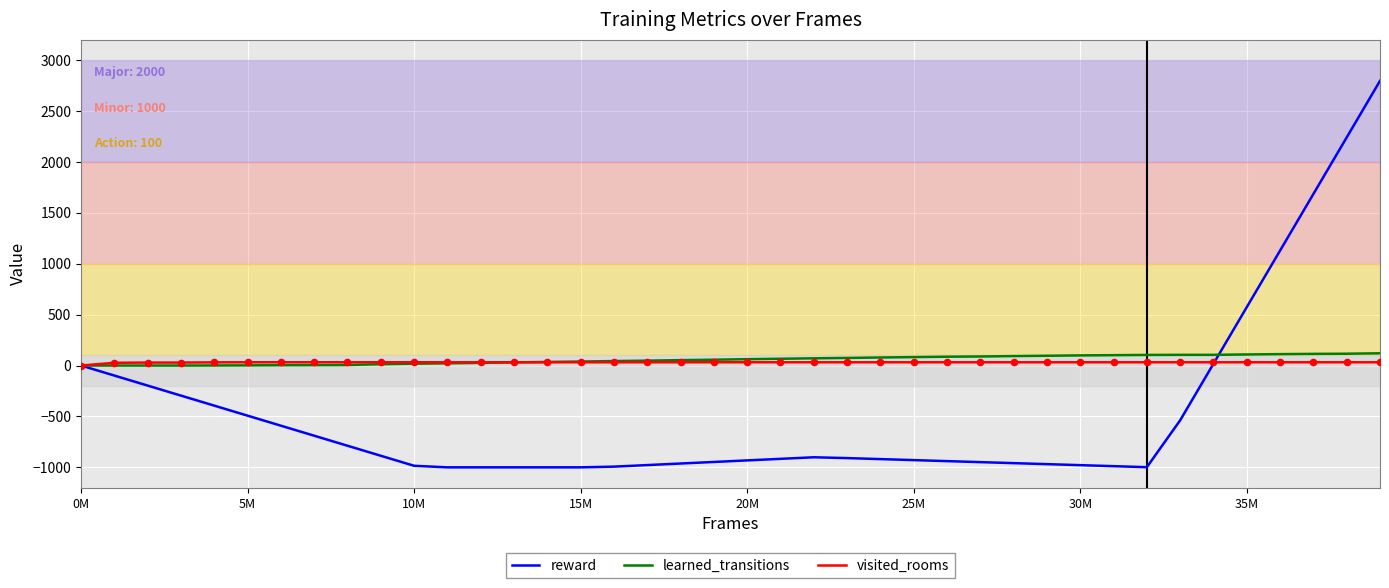

Which series has the largest range (max minus min)?

reward